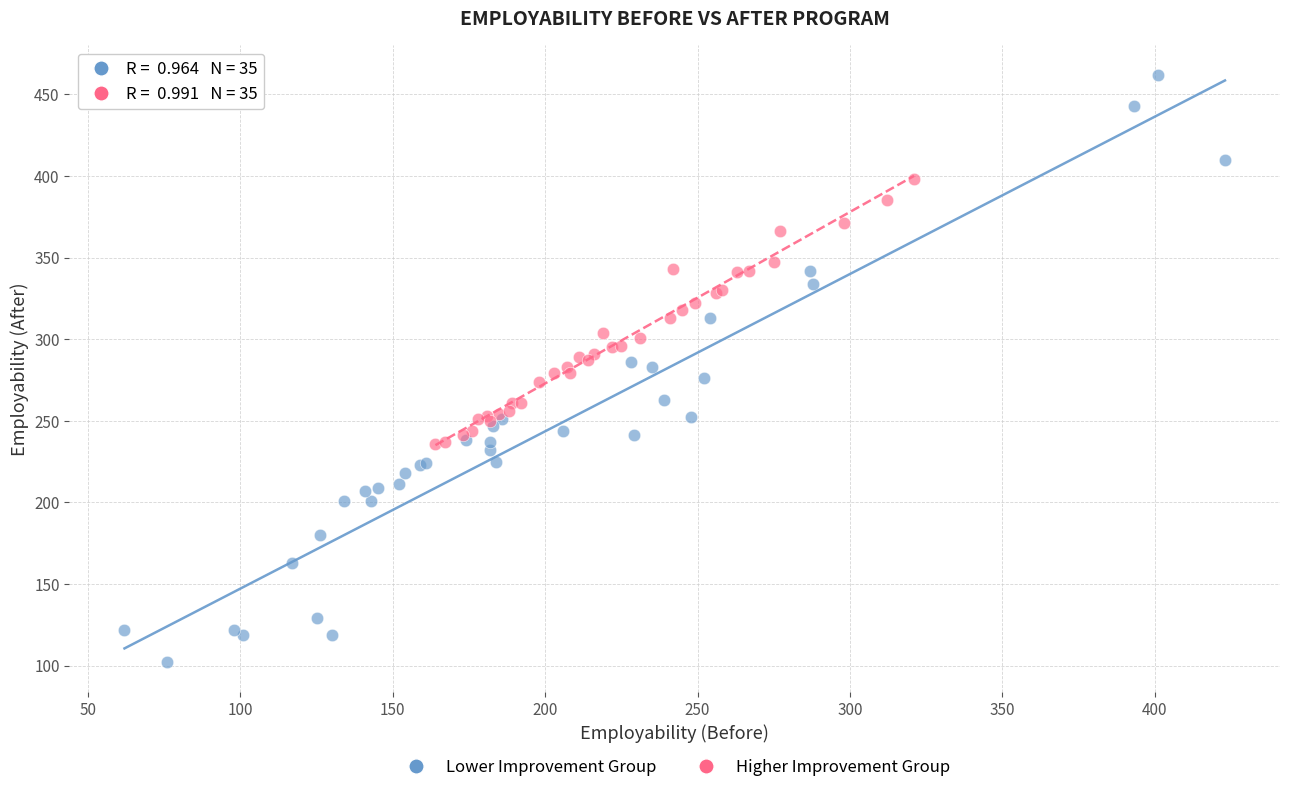

Which series has the widest spread of Y values?

Lower Improvement Group